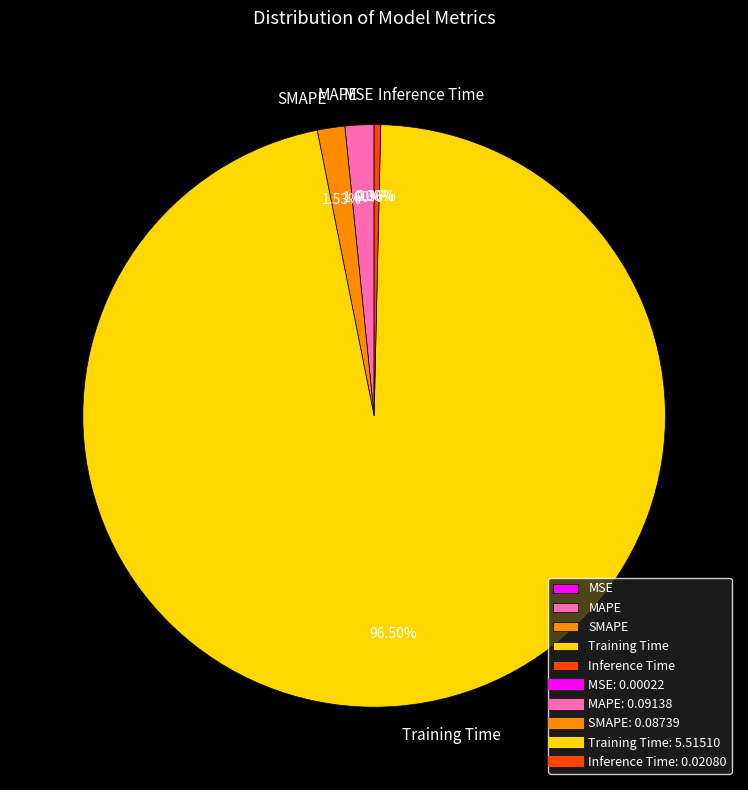

Do Training Time and Inference Time together represent more than half of the pie?

Yes